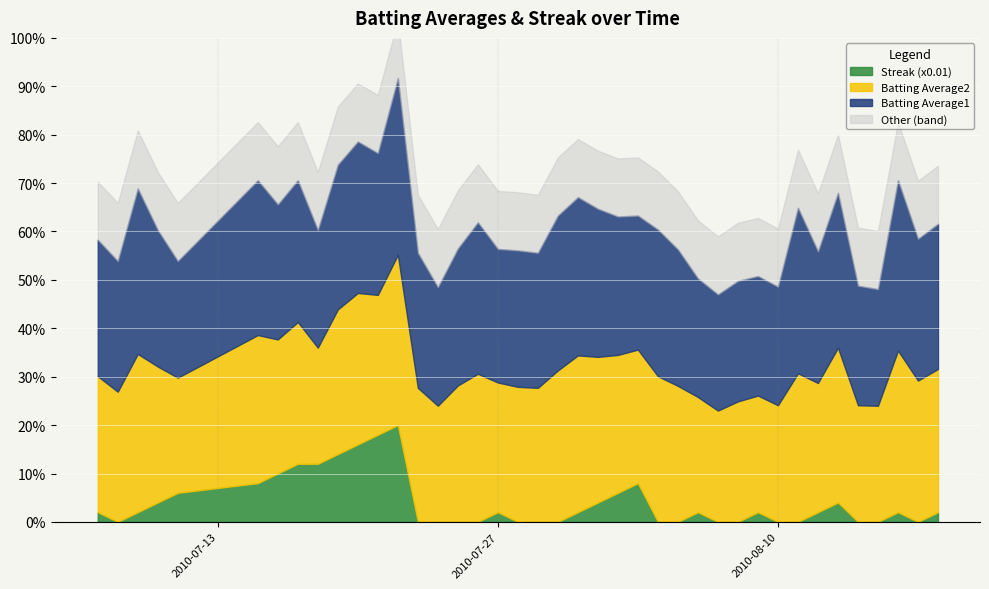

Is it true that Batting Average1 equals 0.3 at 2010-07-29?

True